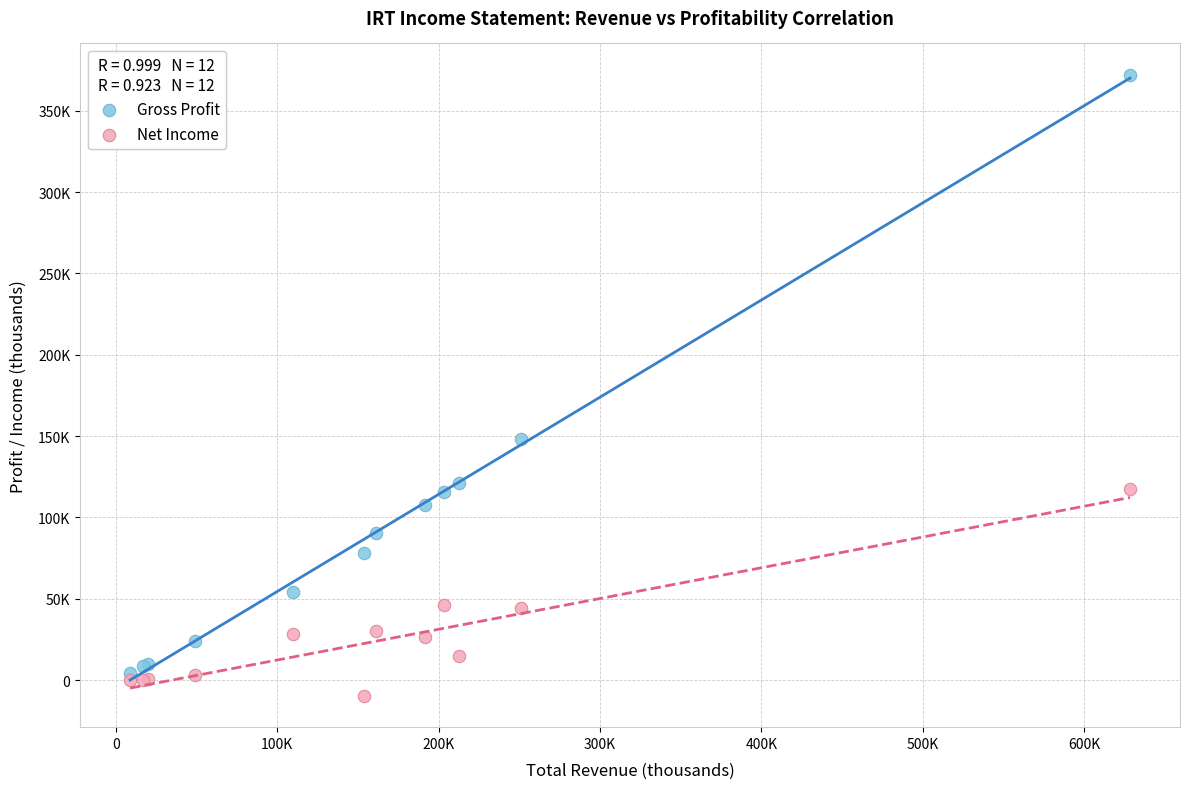

Which series reaches the minimum Y coordinate?

Net Income